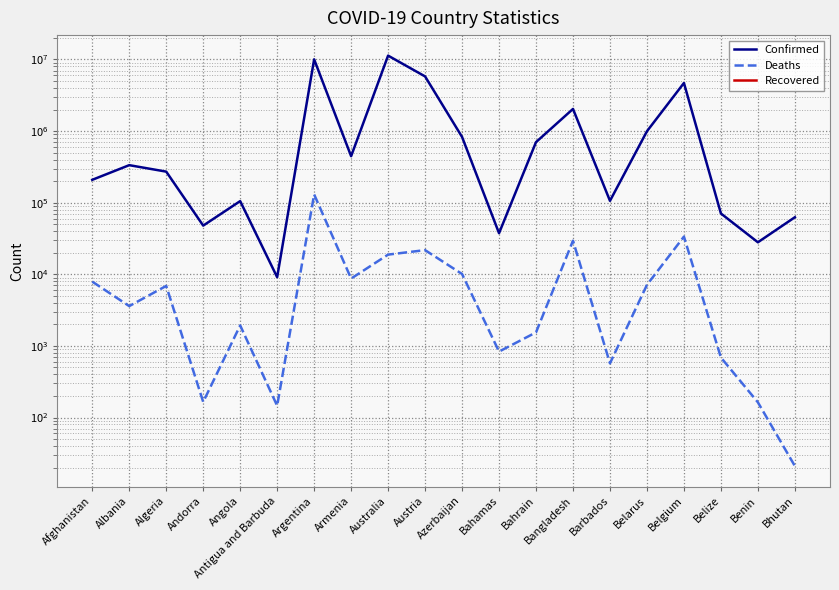

Where is the first local maximum for Deaths?

Algeria